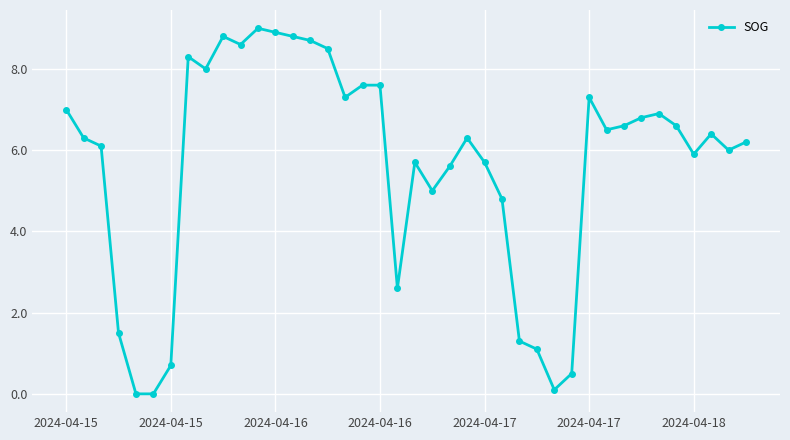

Reading right to left, what are all the values shown in this chart?

6.2	6.0	6.4	5.9	6.6	6.9	6.8	6.6	6.5	7.3	0.5	0.1	1.1	1.3	4.8	5.7	6.3	5.6	5.0	5.7	2.6	7.6	7.6	7.3	8.5	8.7	8.8	8.9	9.0	8.6	8.8	8.0	8.3	0.7	0.0	0.0	1.5	6.1	6.3	7.0